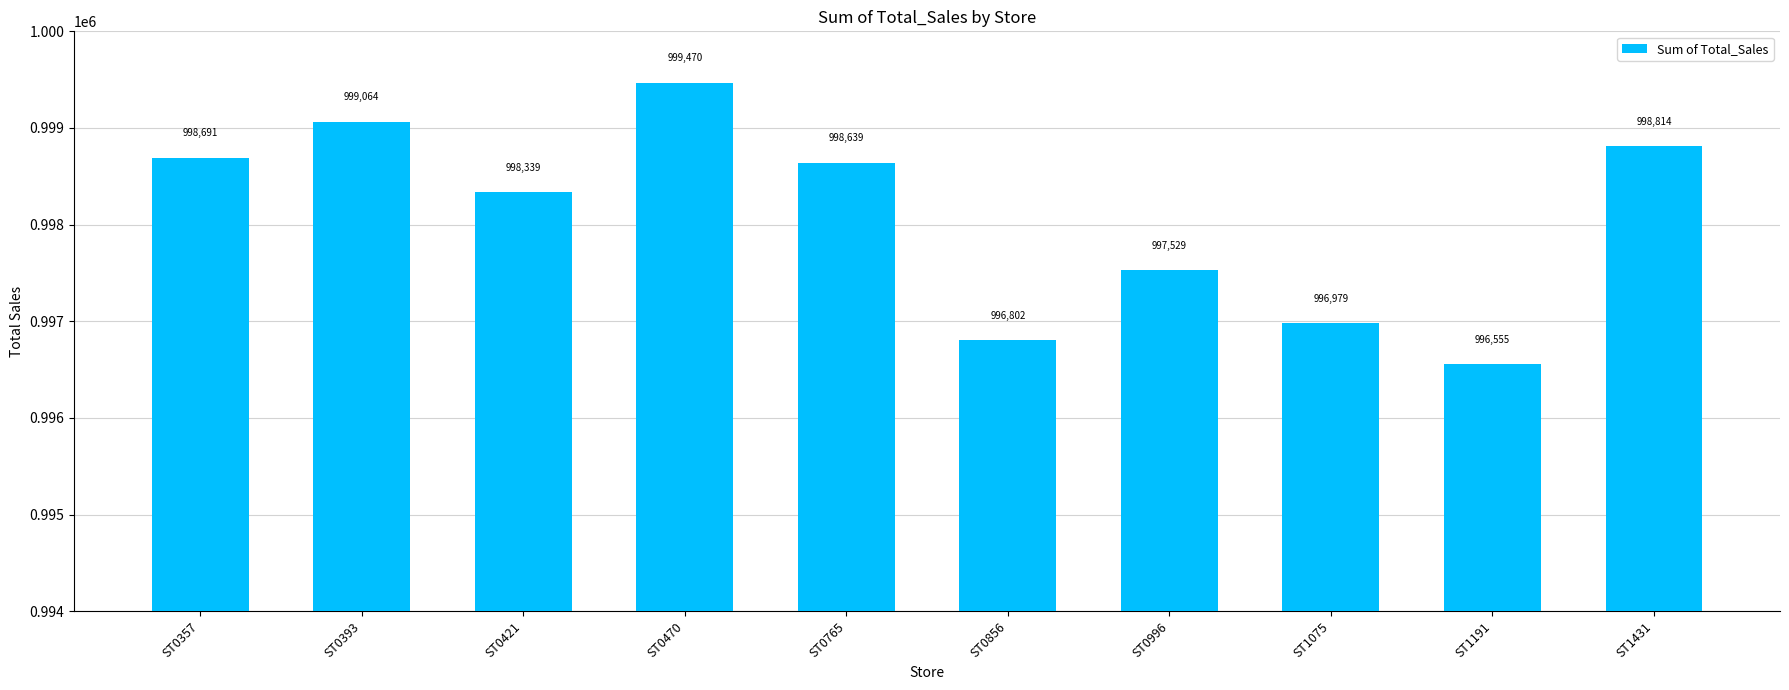

Rank the categories by value from highest to lowest.

ST0470, ST0393, ST1431, ST0357, ST0765, ST0421, ST0996, ST1075, ST0856, ST1191